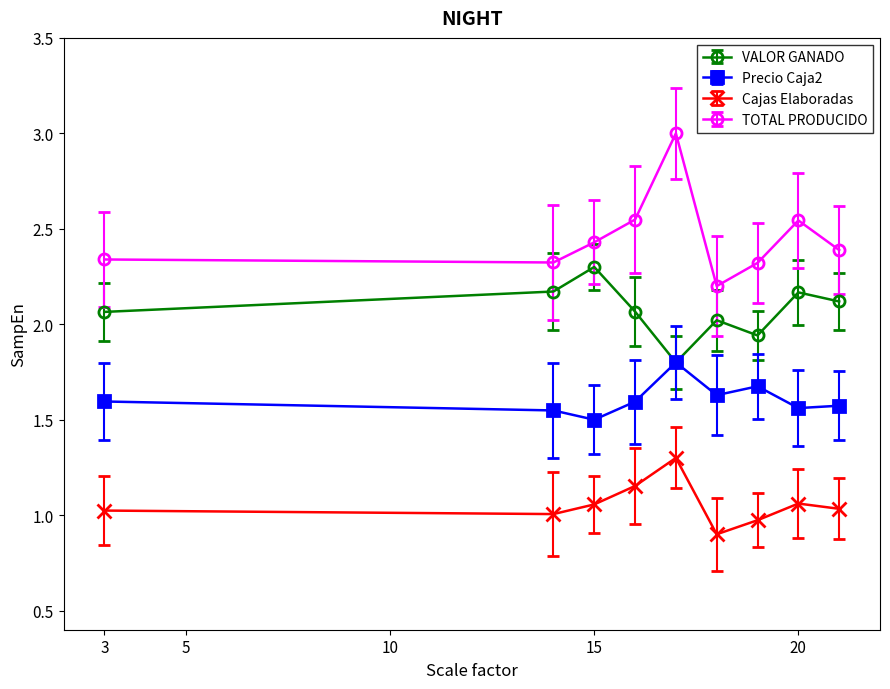

Does the chart have visible grid lines?

No